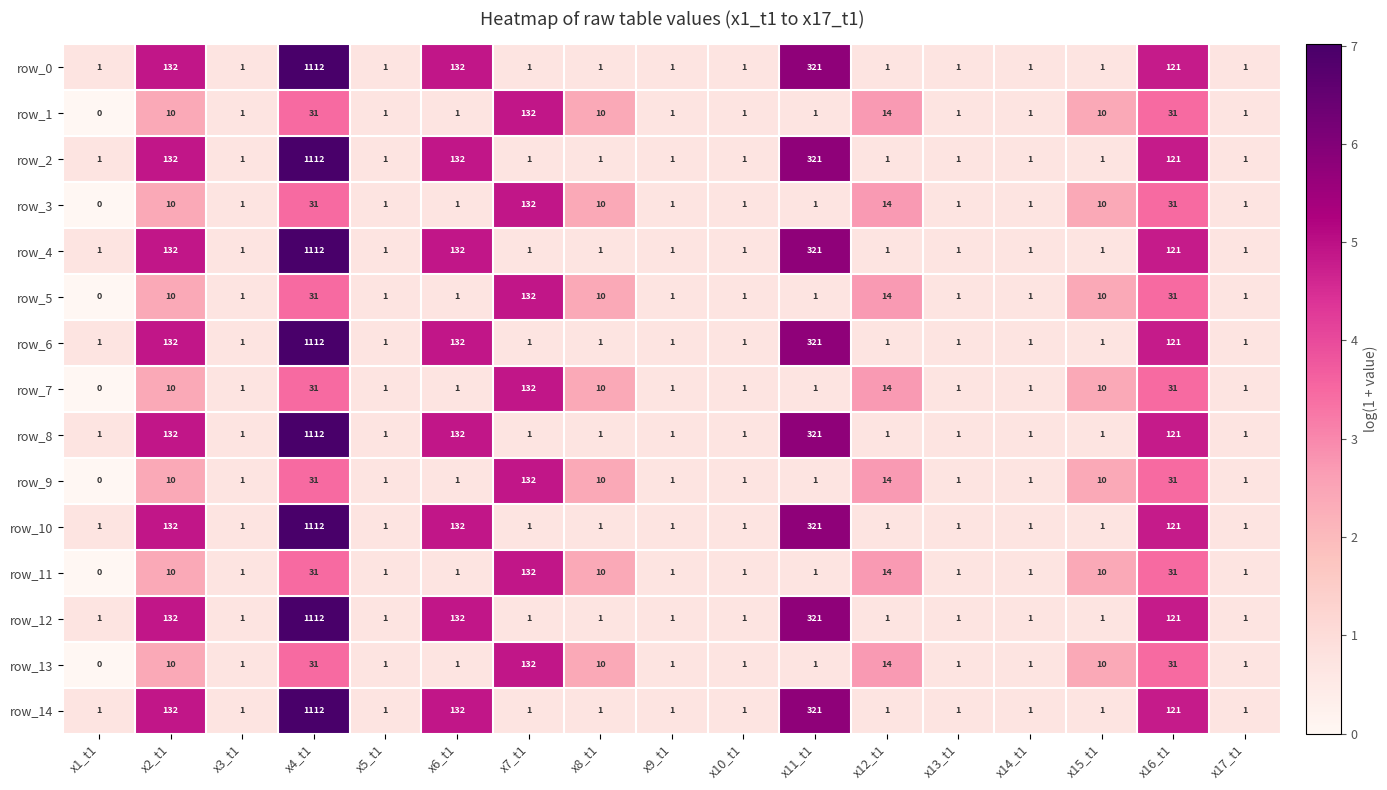

What is the spread (max minus min) of values at x16_t1?

90